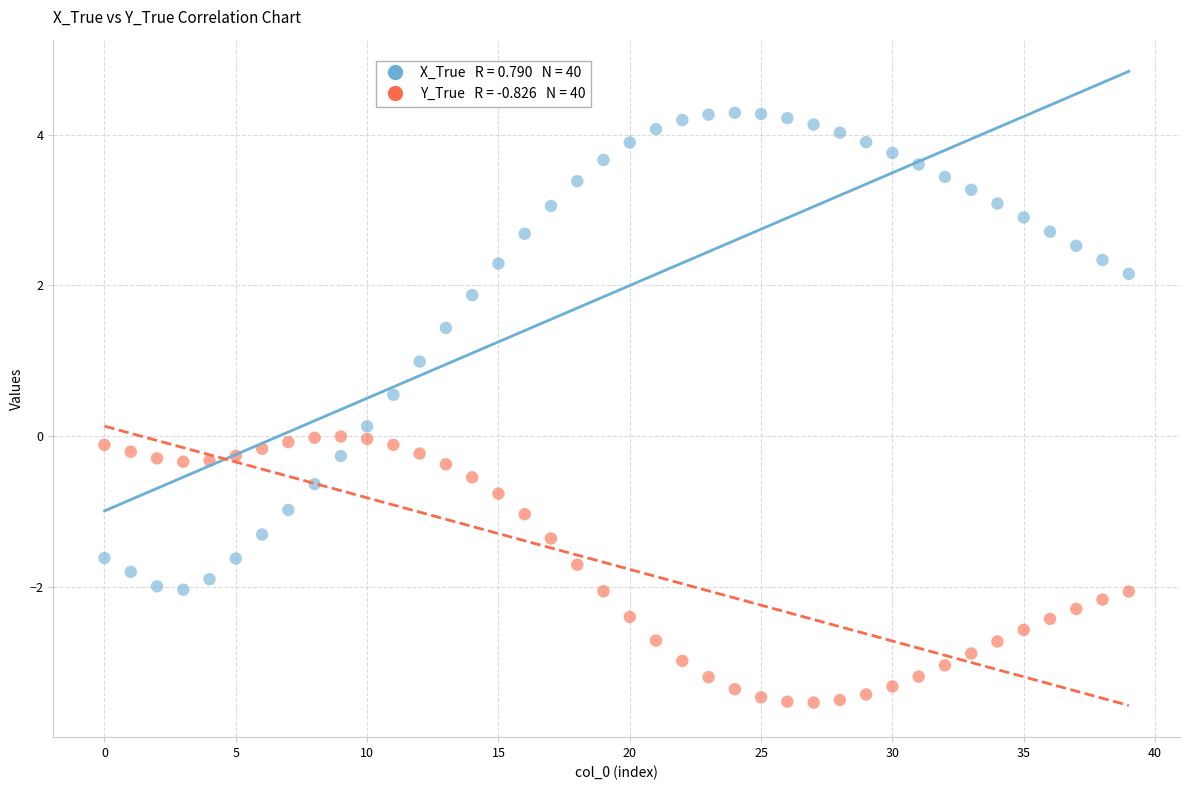

Across all data points, what is the range of Y values (max minus min)?

7.8